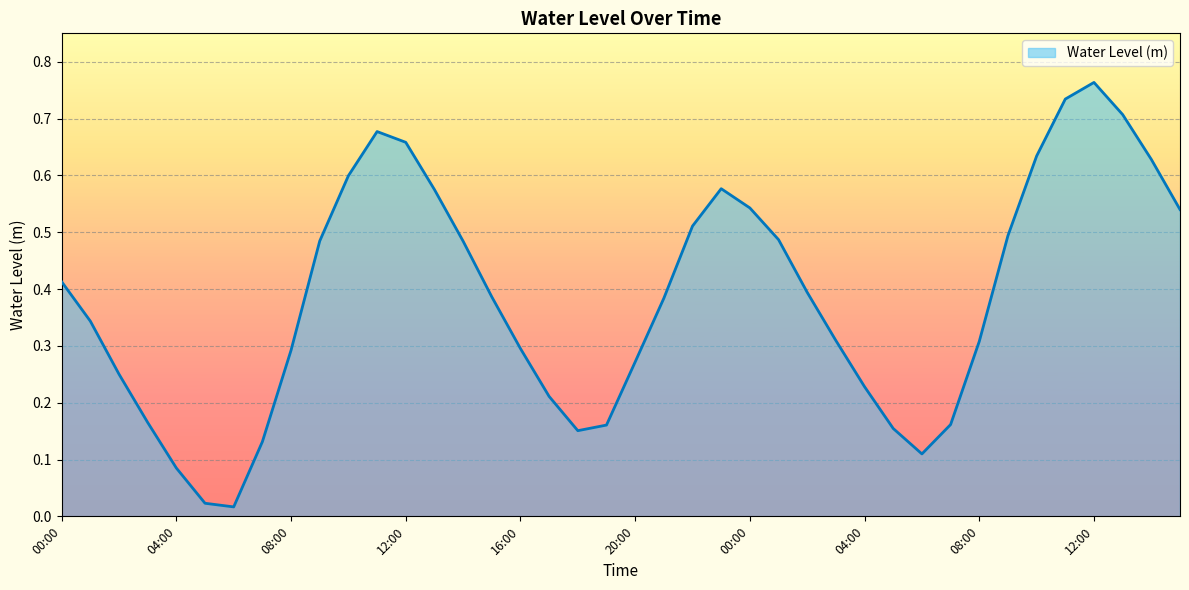

What is the label of the 5th point from the left?

04:00